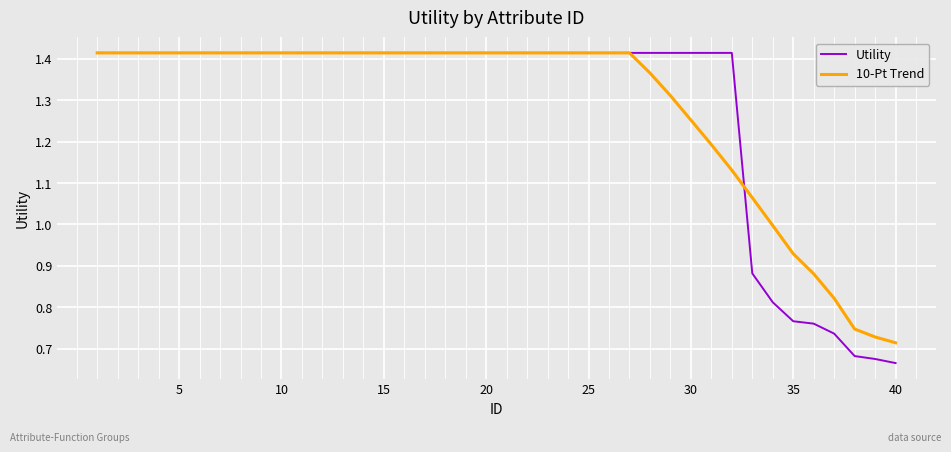

Which series has the largest range (max minus min)?

Utility